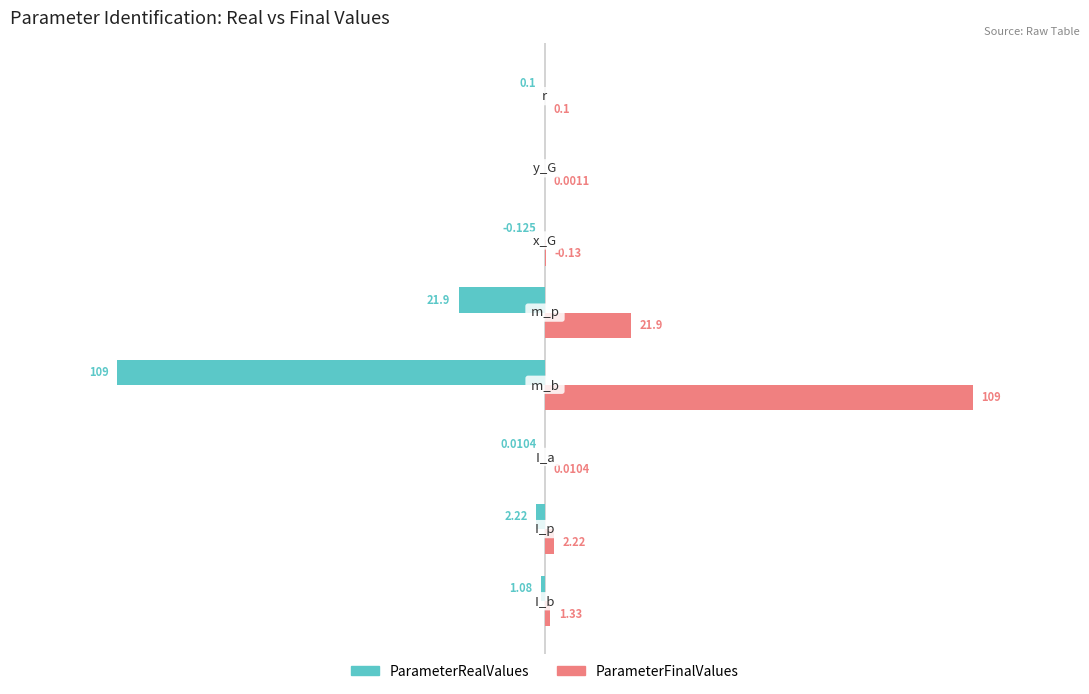

Which series has the largest total across all categories?

ParameterFinalValues